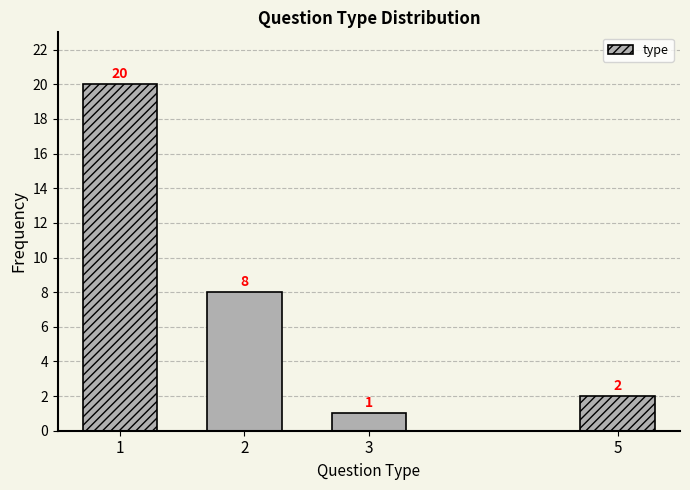

Reading left to right, transcribe all the data shown in this chart.

1=20	2=8	3=1	5=2